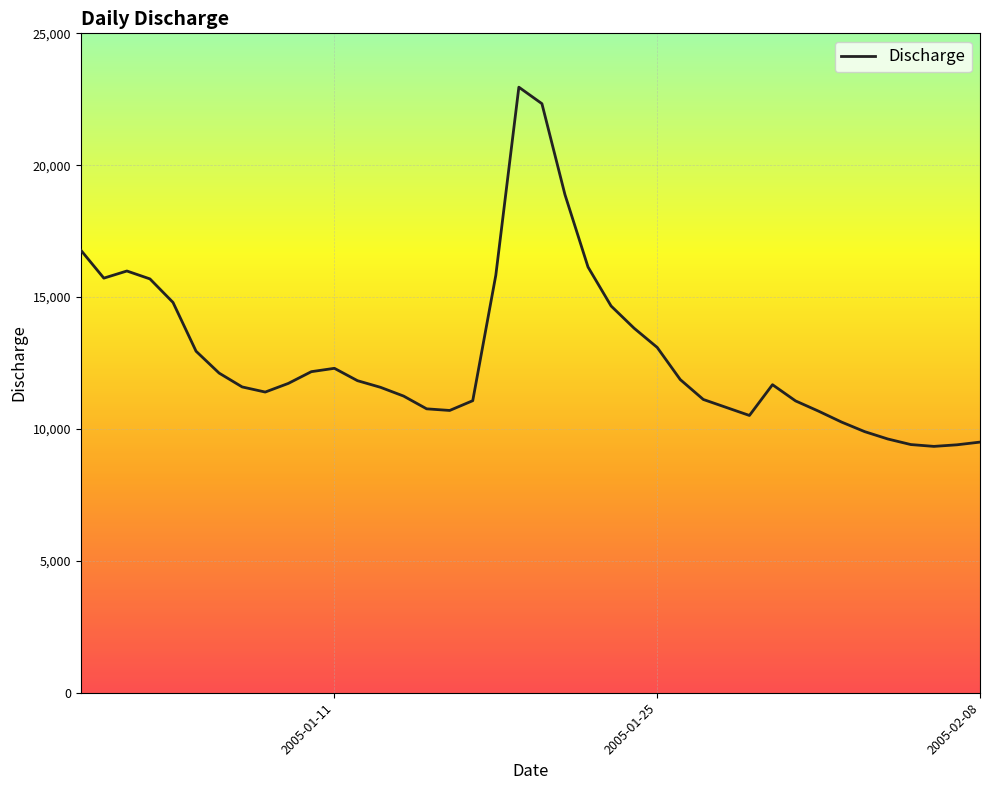

What is the smallest value displayed?

9340.0